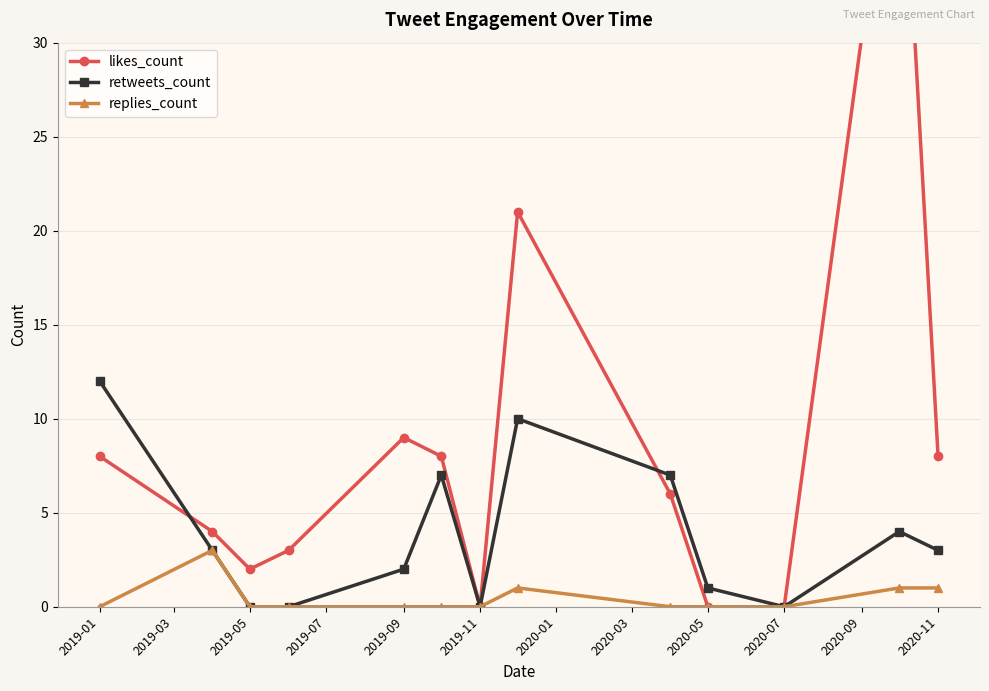

The value of replies_count at 2019-01 is 0. True or false?

True